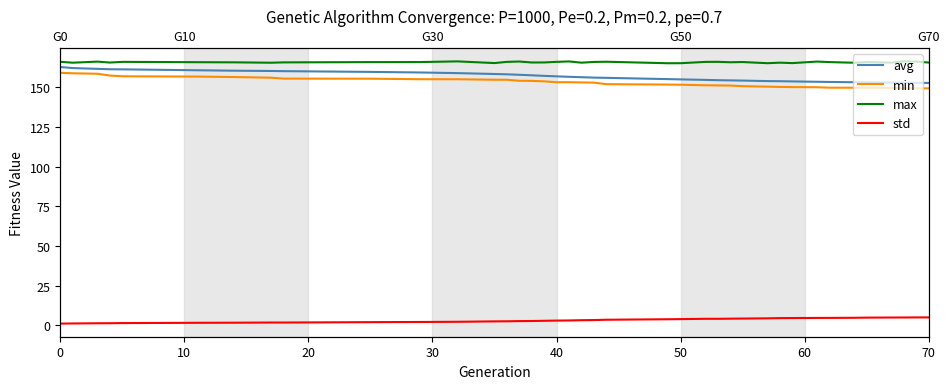

Reading left to right, transcribe all the data shown in this chart.

avg: 162.7	162.1	161.6	161.3	161.3	160.7	160.4	160.2	160.1	159.7	159.3	158.9	158.3	158.1	157.8	157.5	157.2	156.9	156.6	156.3	156.1	155.9	155.1	154.9	154.6	154.4	154.3	154.2	153.9	153.8	153.7	153.4	153.3	153.2	153.1	153.0	152.9	152.8	152.7
min: 159.1	158.8	158.5	157.4	156.9	156.7	156.4	156.0	155.4	155.4	155.1	155.0	154.7	154.7	154.1	154.0	153.7	153.2	153.2	153.0	152.9	151.9	151.7	151.6	151.2	151.2	151.1	150.7	150.4	150.2	150.1	150.0	149.7	149.7	149.6	149.6	149.4	149.3	149.3
max: 166.0	165.5	166.1	165.6	166.0	165.8	165.7	165.4	165.7	165.8	165.9	166.3	165.2	166.0	166.2	165.6	165.6	166.0	166.3	165.5	165.9	166.1	165.1	165.1	166.0	166.0	165.7	165.9	165.1	165.5	165.2	166.2	165.8	165.4	165.8	165.5	166.3	166.2	165.6
std: 1.1	1.2	1.4	1.4	1.5	1.6	1.7	1.8	1.8	2.0	2.2	2.3	2.5	2.6	2.7	2.8	2.9	3.0	3.1	3.3	3.4	3.6	3.9	4.0	4.2	4.2	4.2	4.3	4.5	4.6	4.6	4.7	4.7	4.8	4.9	5.0	5.0	5.0	5.0